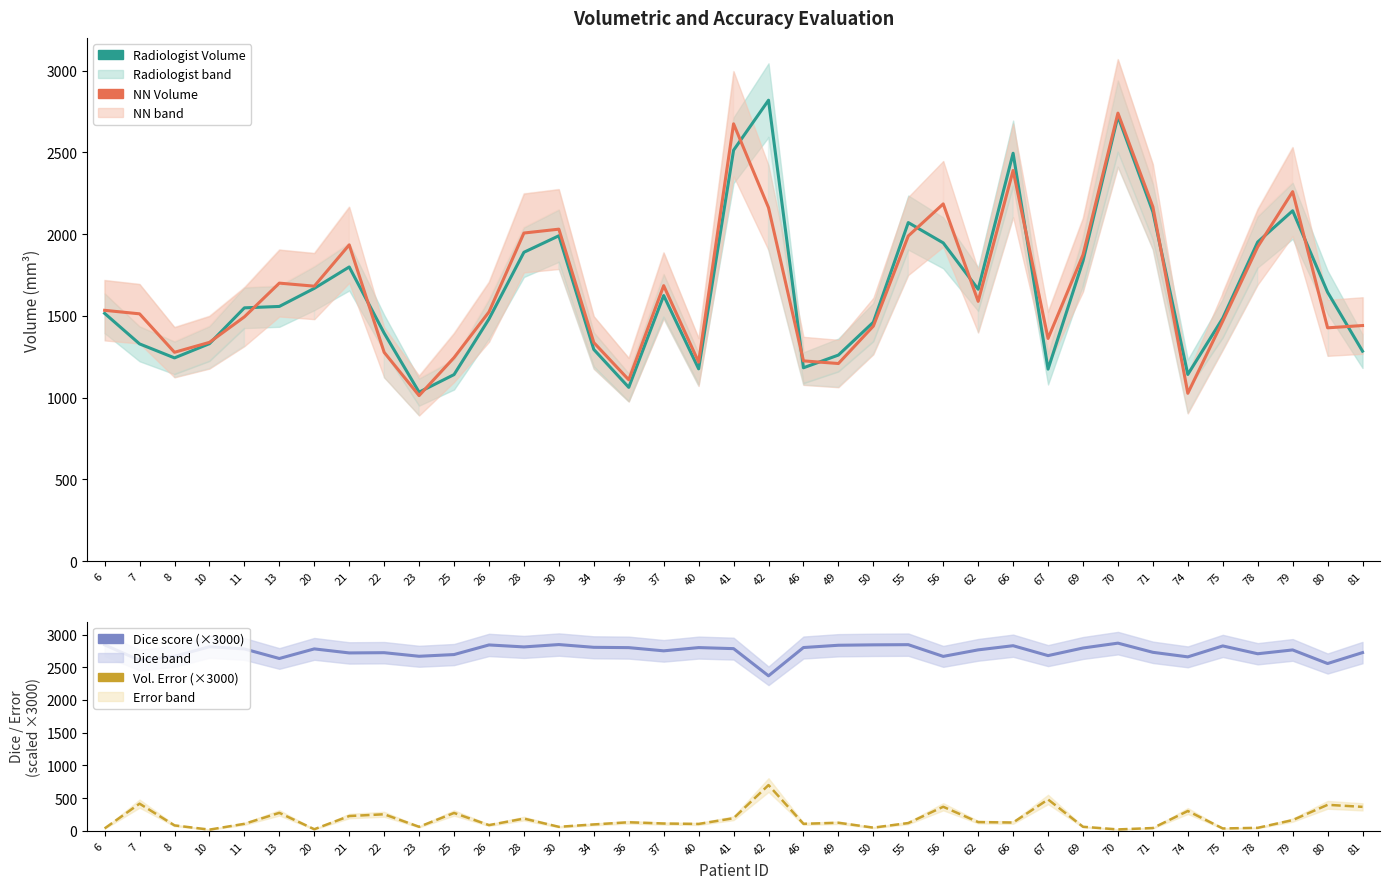

True or false: Error (scaled) and NN intersect in this chart.

False